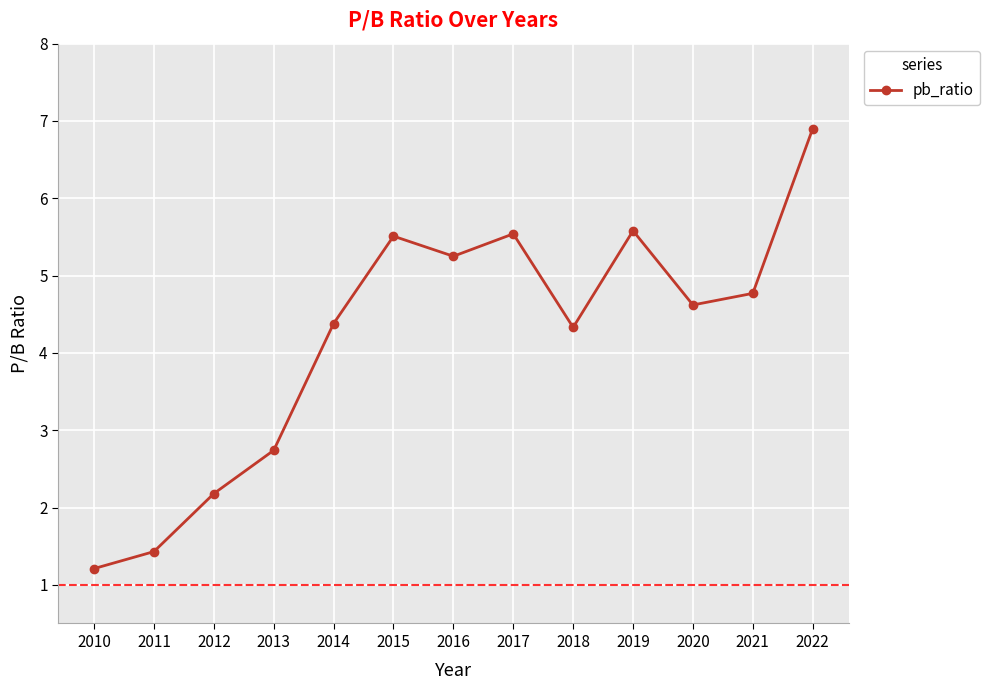

Reading left to right, extract all data points from this chart.

2022=6.9	2021=4.8	2020=4.6	2019=5.6	2018=4.3	2017=5.5	2016=5.2	2015=5.5	2014=4.4	2013=2.7	2012=2.2	2011=1.4	2010=1.2